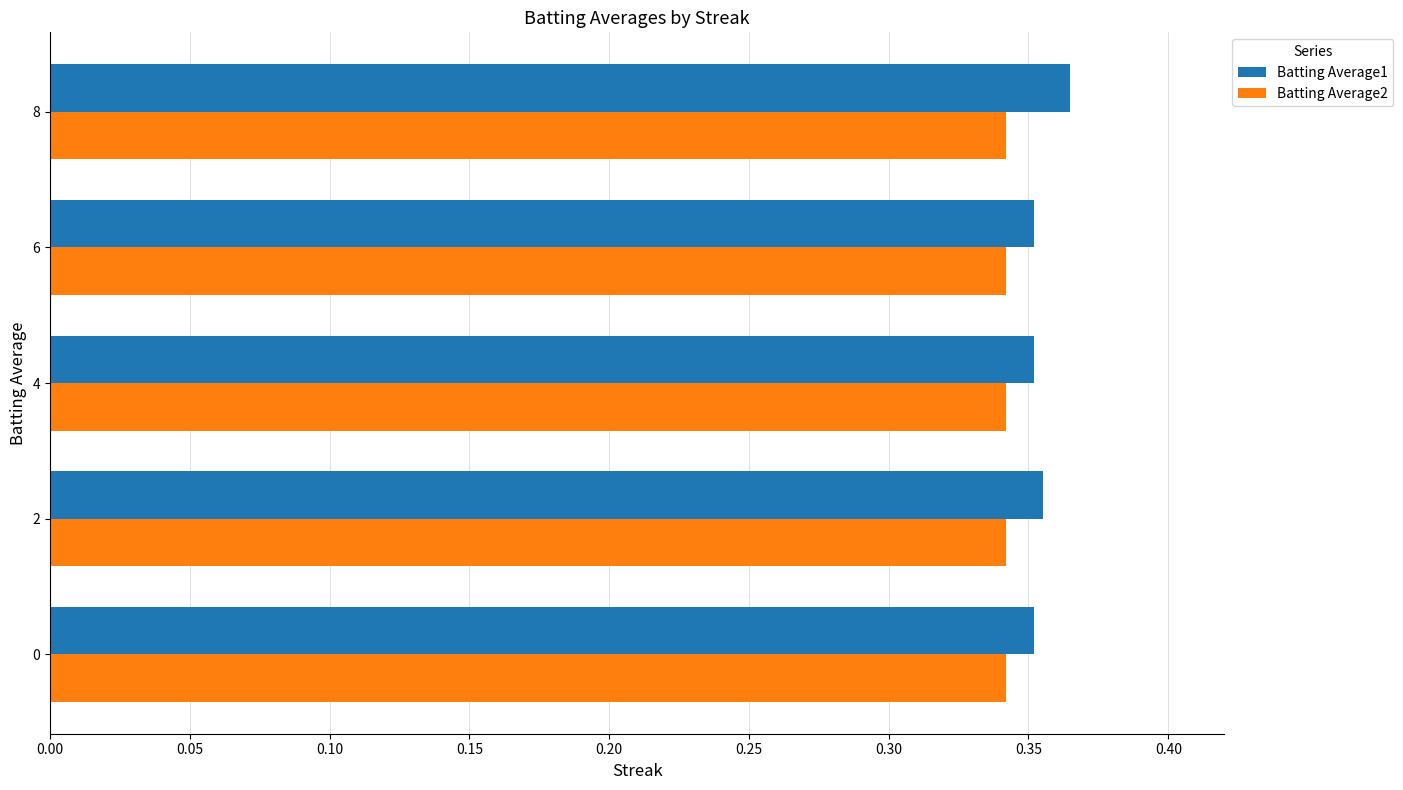

Which series has the largest total across all categories?

Batting Average1